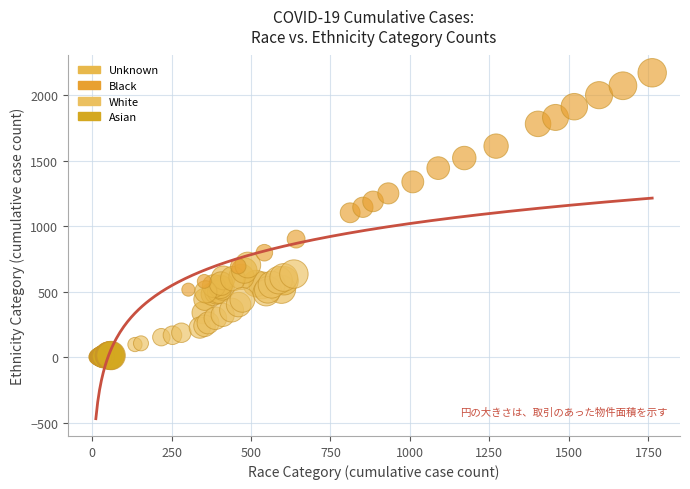

What are all the series names shown in the legend?

Unknown, Black, White, Asian